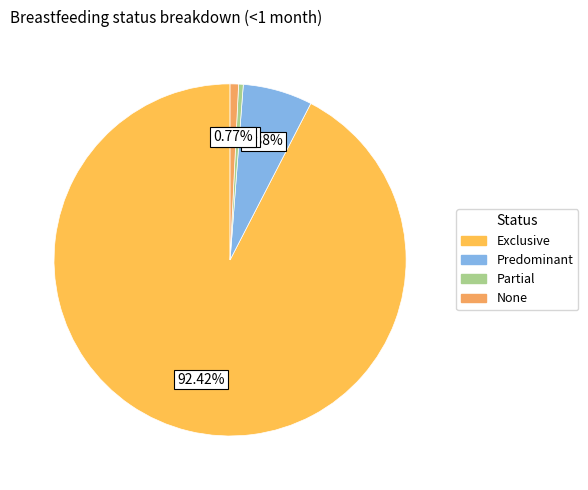

What portion of the pie excludes Exclusive?

7.6%